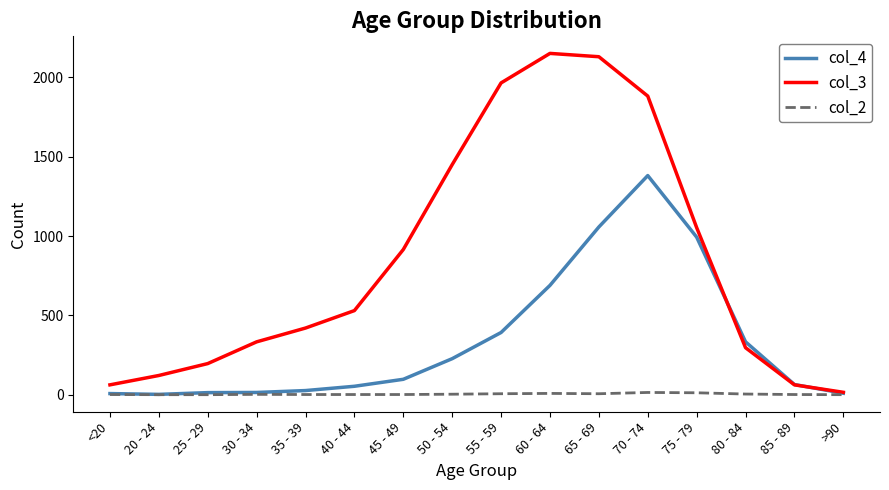

Which series has the widest spread of values?

col_3